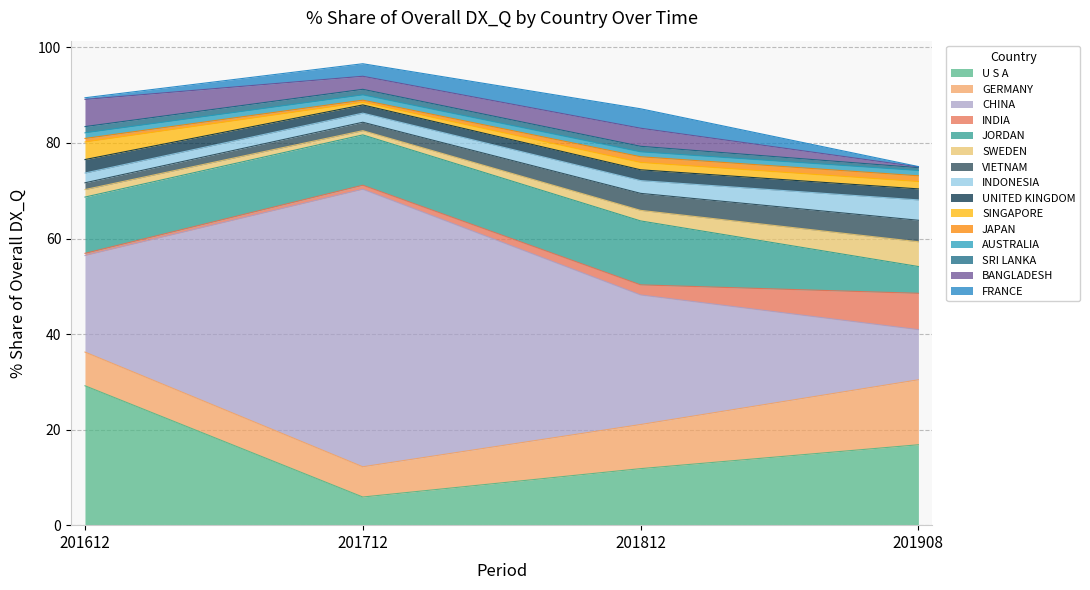

List the labels in order of 201812_% Share value, smallest first.

AUSTRALIA, SRI LANKA, JAPAN, SINGAPORE, INDIA, SWEDEN, UNITED KINGDOM, INDONESIA, VIETNAM, BANGLADESH, FRANCE, GERMANY, U S A, JORDAN, CHINA